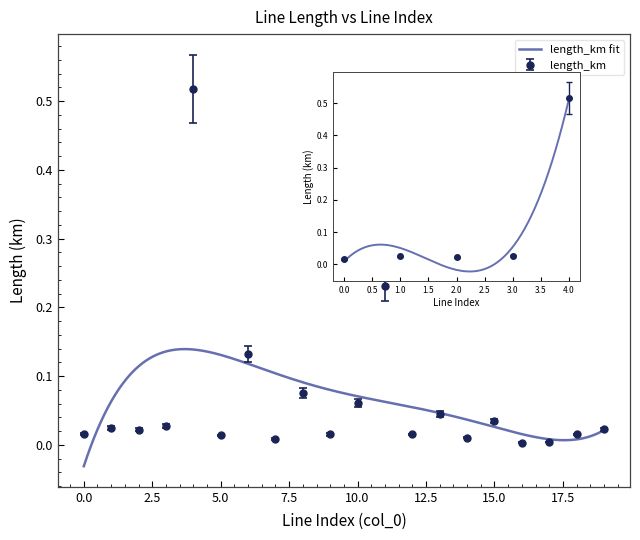

Rank the categories by value from highest to lowest.

4, 11, 6, 8, 10, 13, 15, 3, 1, 19, 2, 0, 9, 18, 12, 5, 14, 7, 17, 16